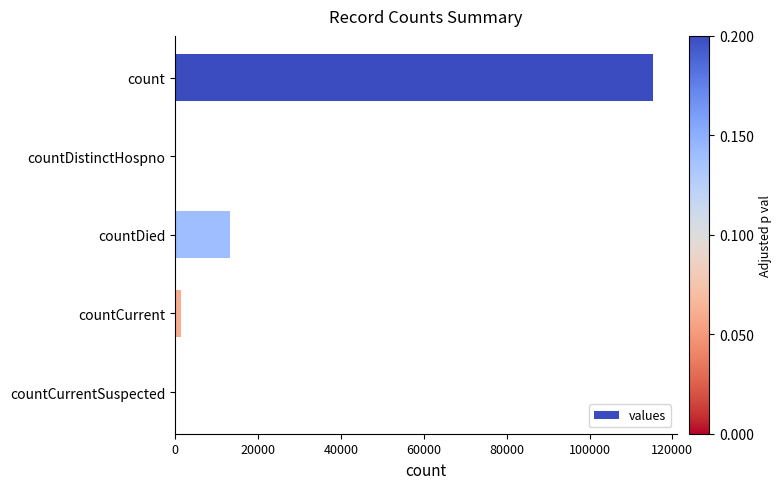

How many distinct data groups are displayed?

1